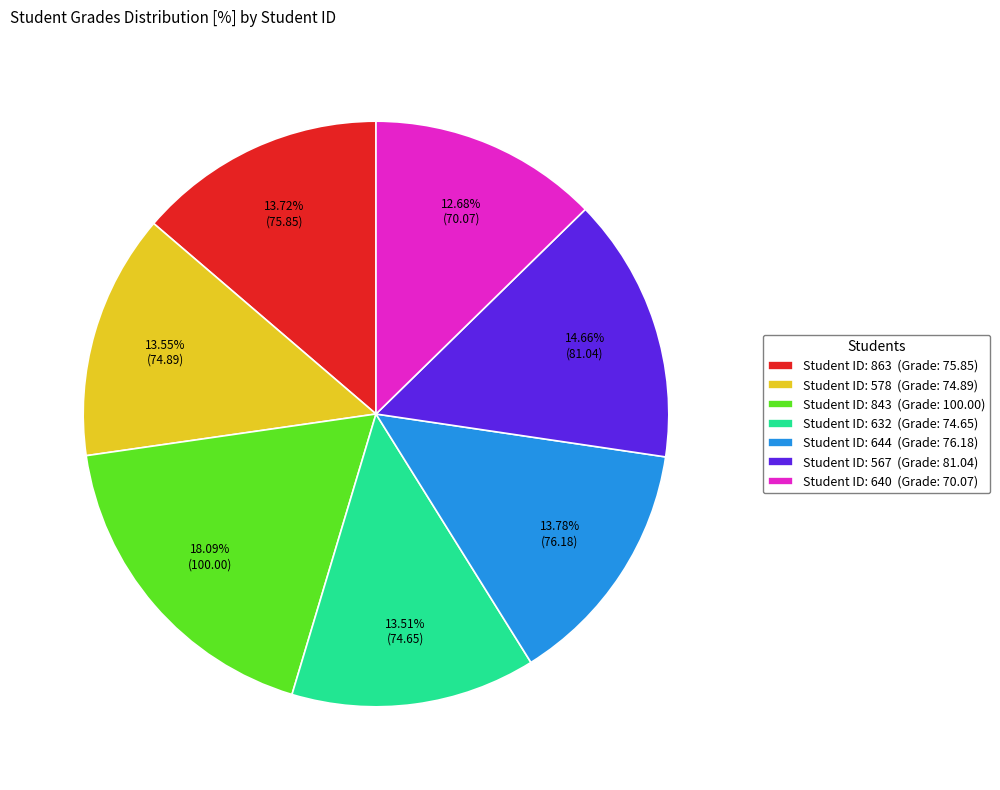

Is the sum of Student ID: 863 (Grade: 75.85) and Student ID: 843 (Grade: 100.00) greater than half?

No